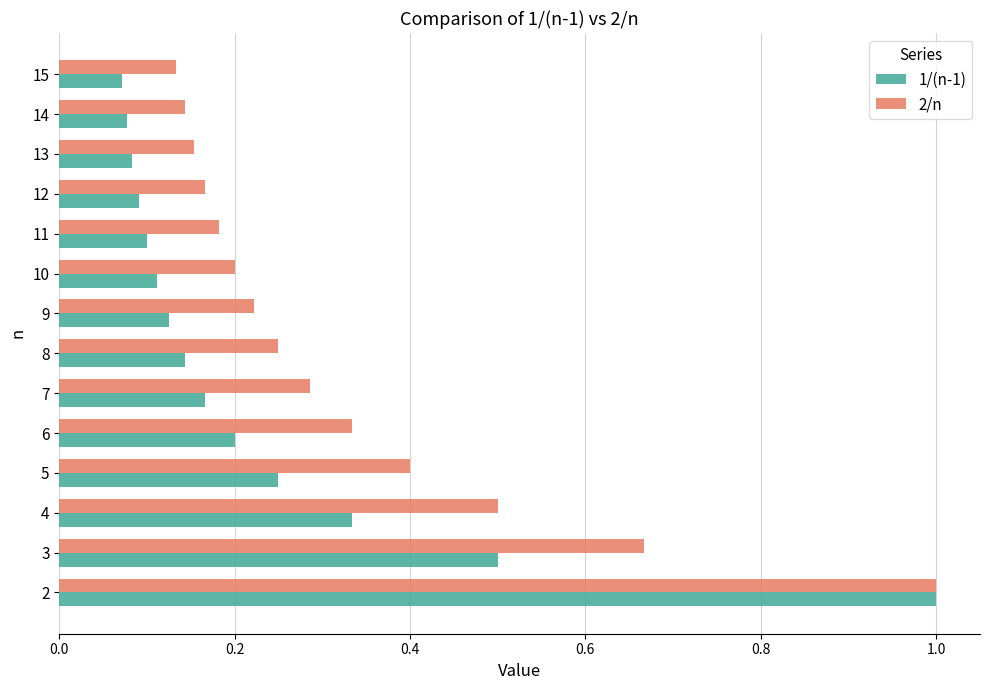

What is the difference between the 1/(n-1) values at 2 and 14?

0.9